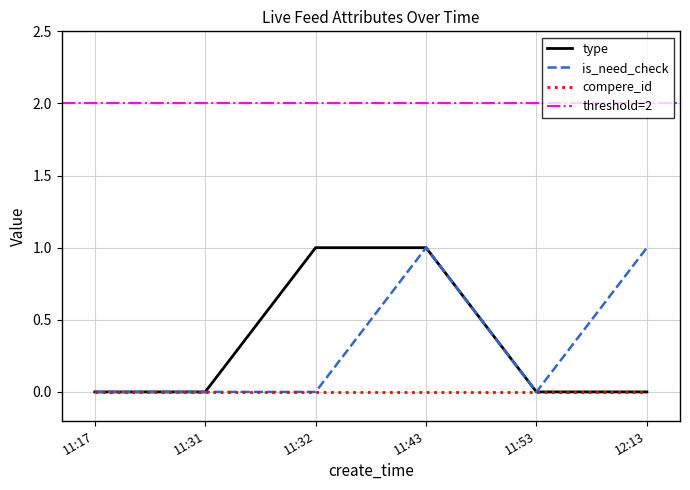

Is it true that compere_id equals 0 at 11:31?

True